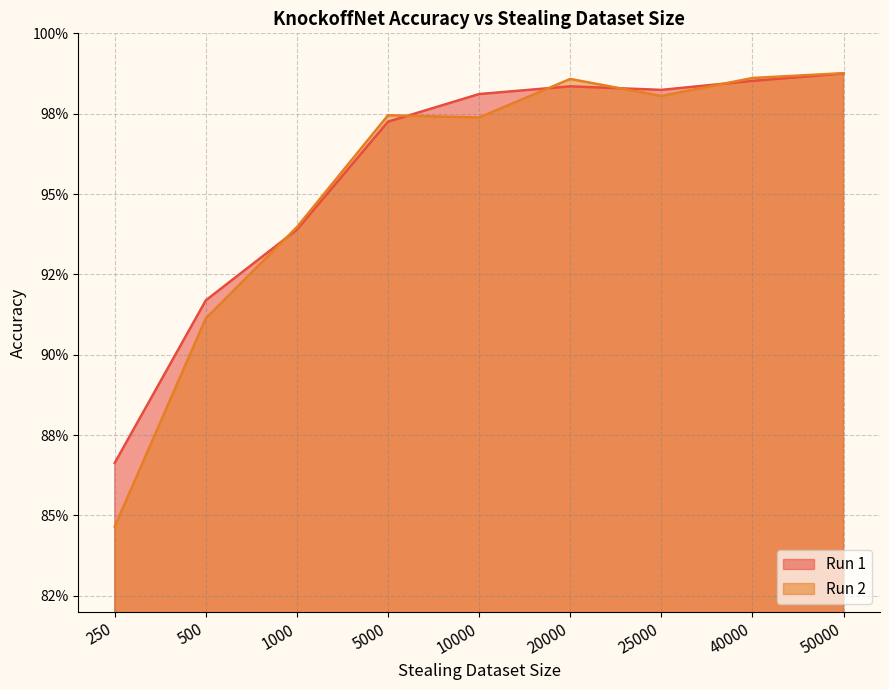

At which category does Run 2 reach its first local valley?

10000